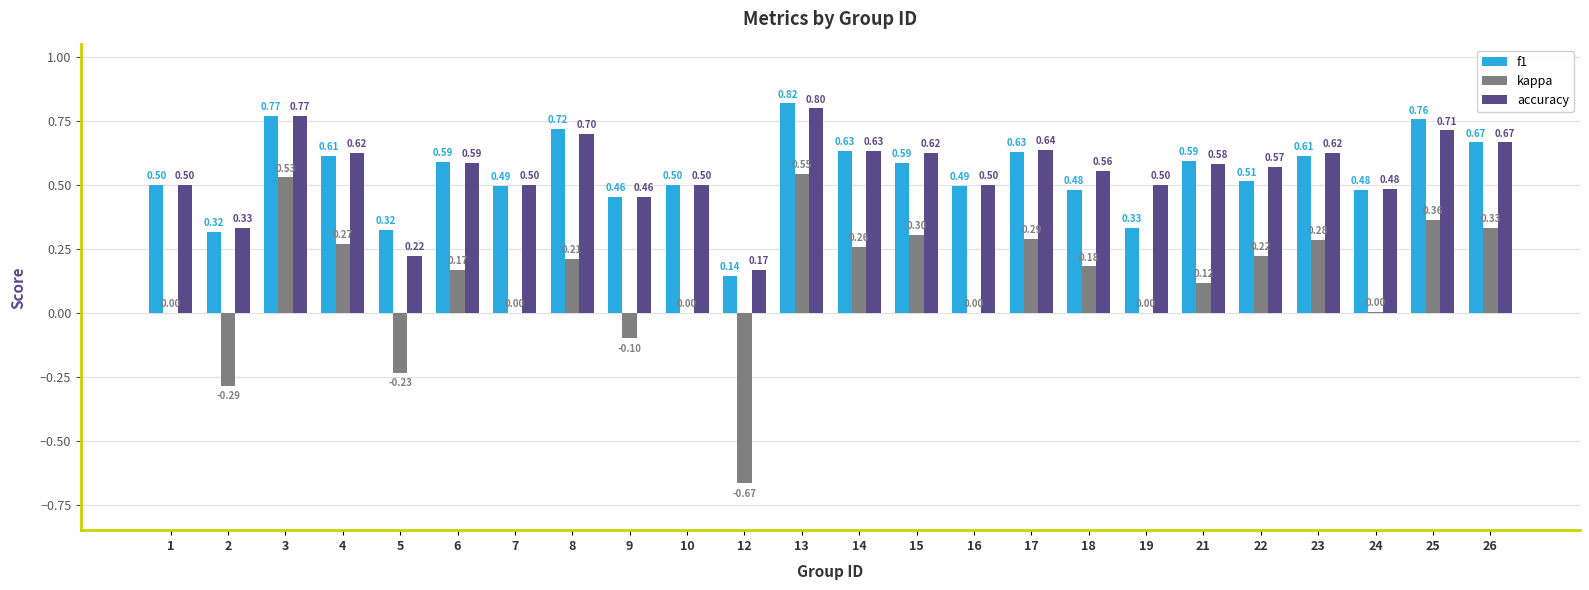

What is the maximum value for f1?

0.8